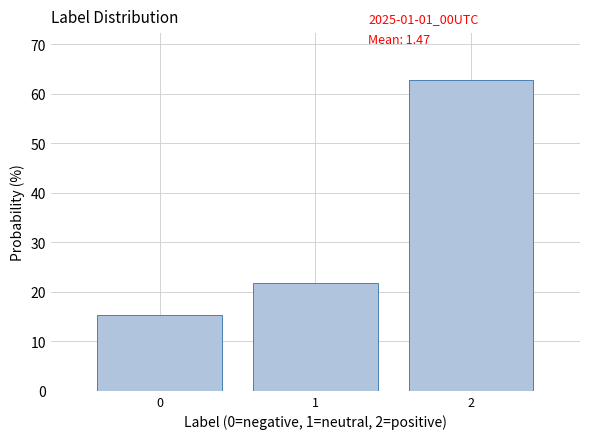

Over which range of the x-axis is the bar tallest?

1.5 to 2.5